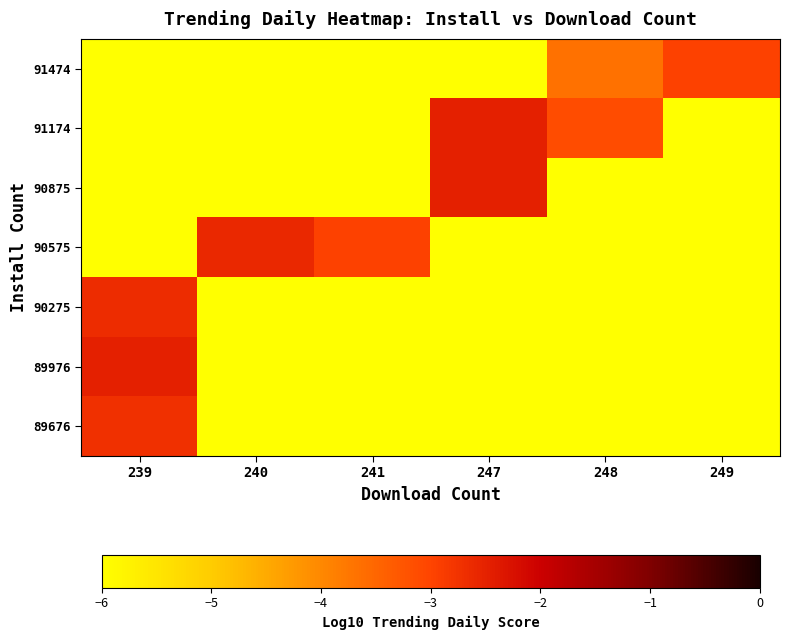

At which category is the sum across all series the highest?

239